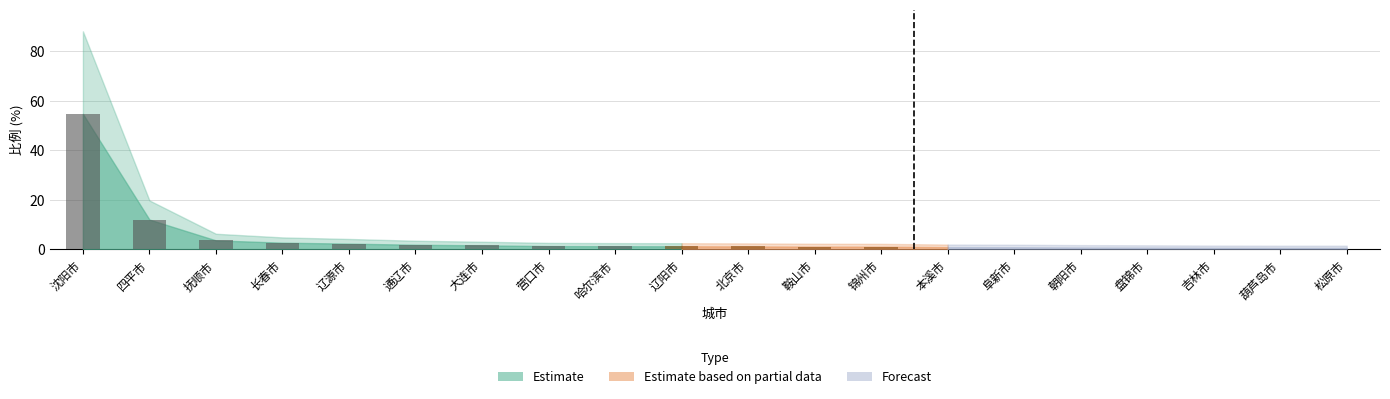

Count the number of categories in the chart.

20